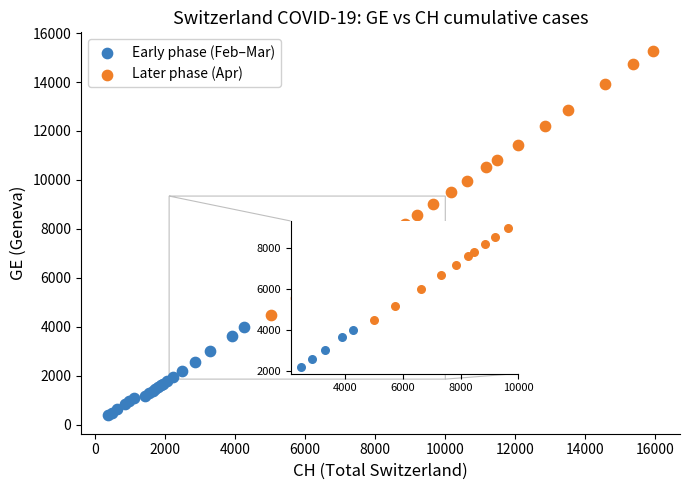

What are all the series names shown in the legend?

Early phase (Feb–Mar), Later phase (Apr)